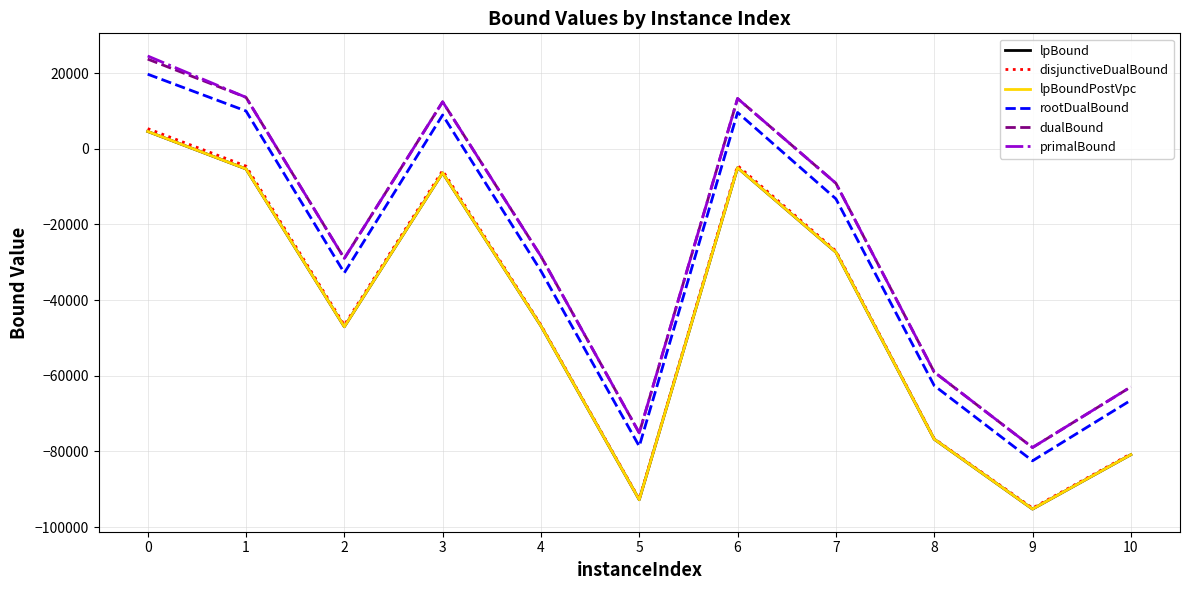

What is the difference between the highest and lowest values at 7?

18241.7